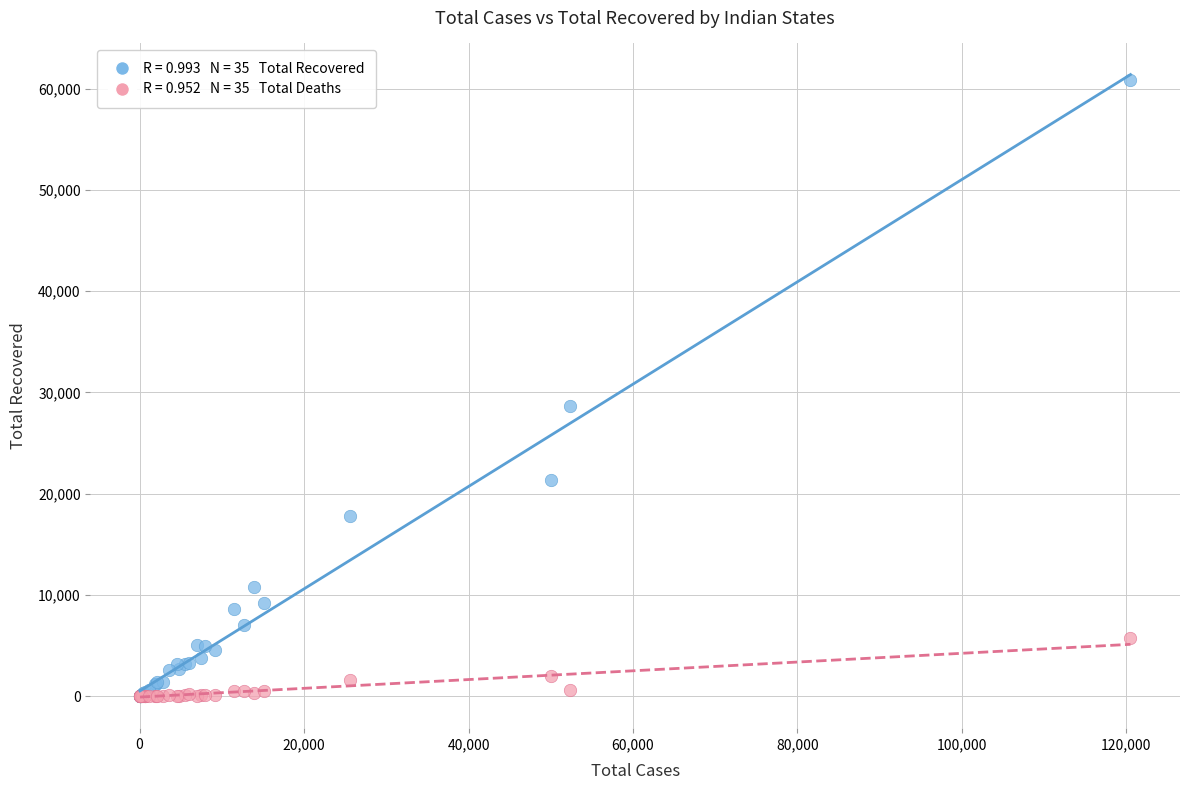

Across all series, what Y value is closest to 30419?

28641